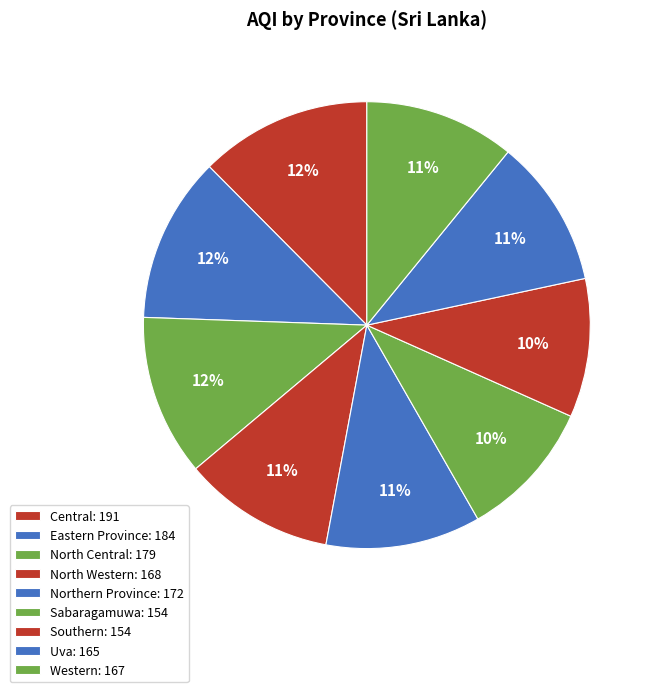

To the nearest percent, what is the average slice percentage?

11%